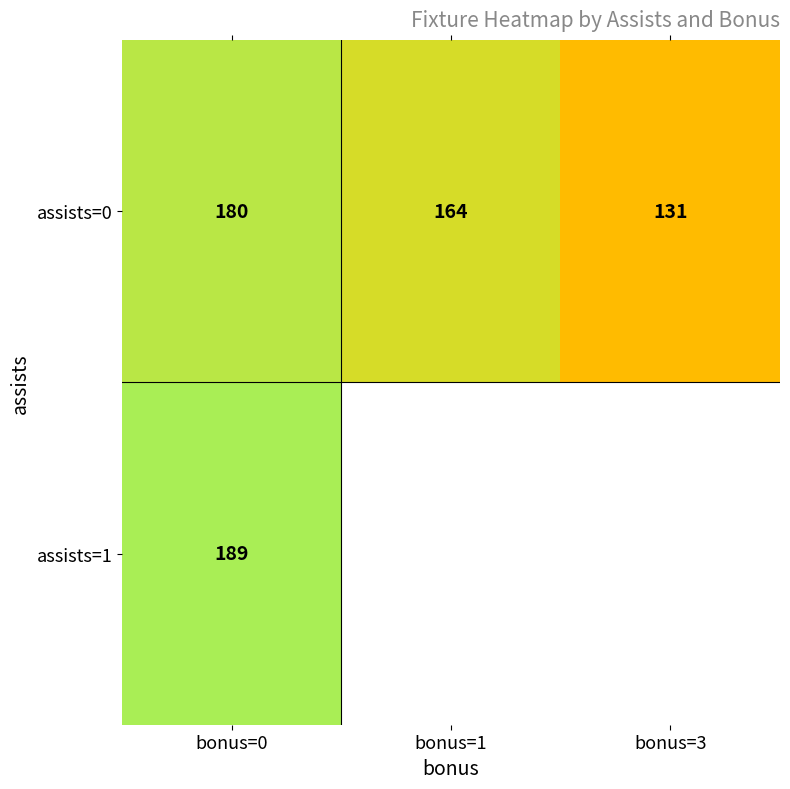

Is the value of assists=1 at bonus=0 greater than the value of assists=0 at bonus=1?

Yes